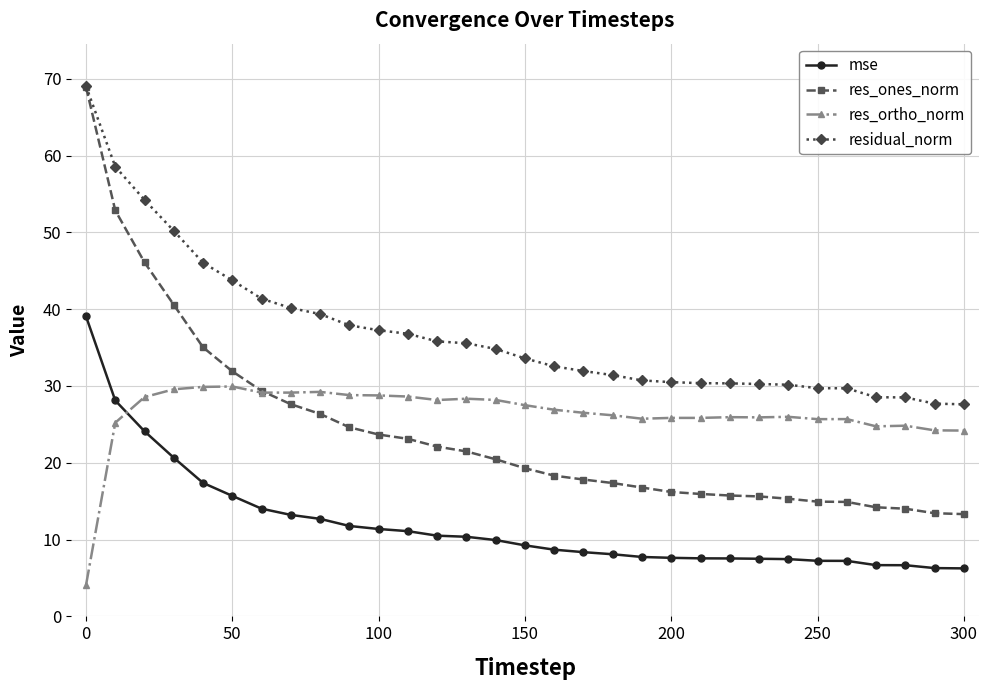

How many categories are shown in the chart?

31